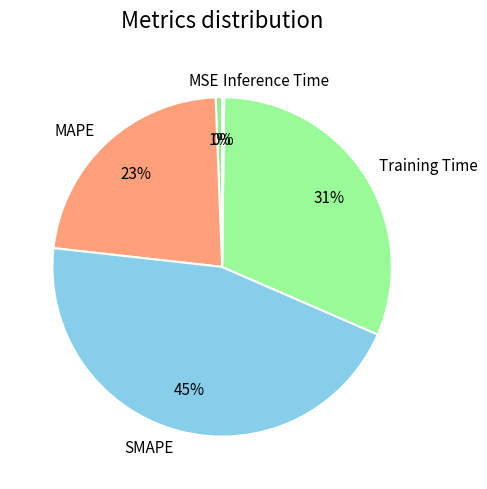

Is SMAPE the majority of the pie?

No